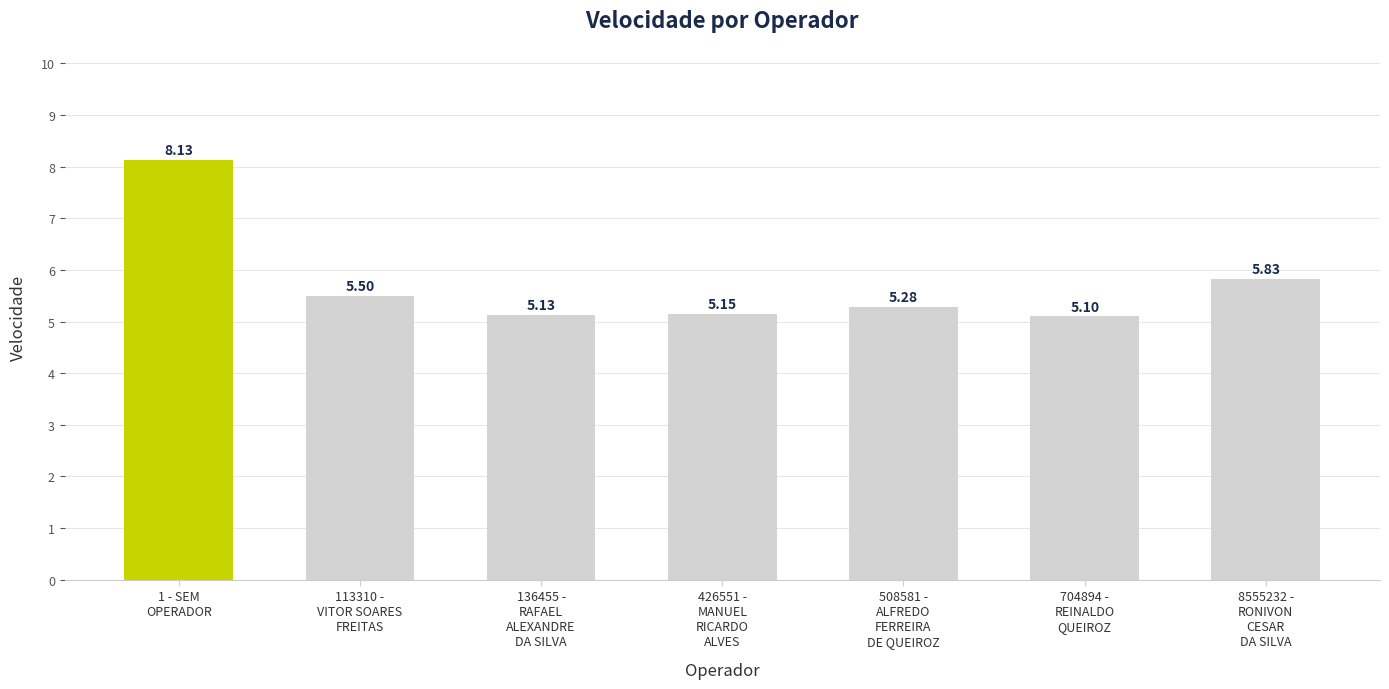

What is the difference between the maximum and second lowest values?

3.0